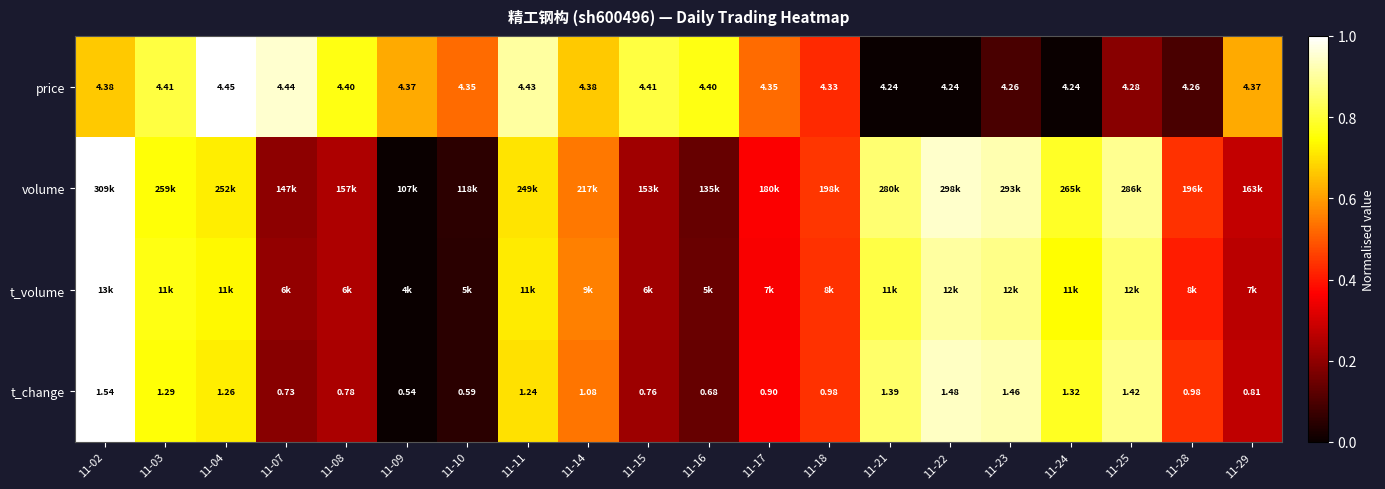

How many data points does each series have?

20